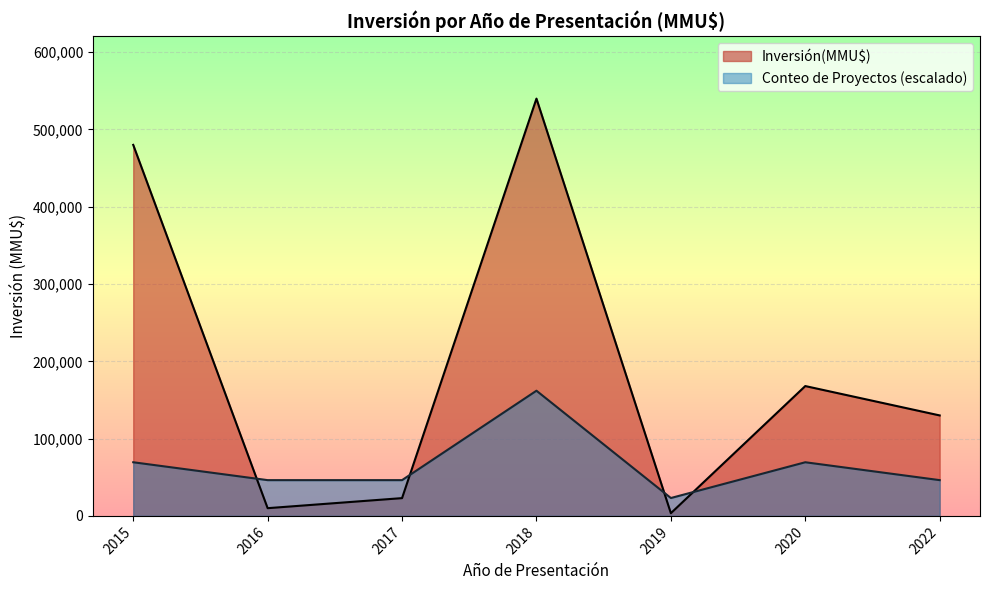

In Inversión(MMU$), how many points are lower than both neighbors (excluding endpoints)?

2